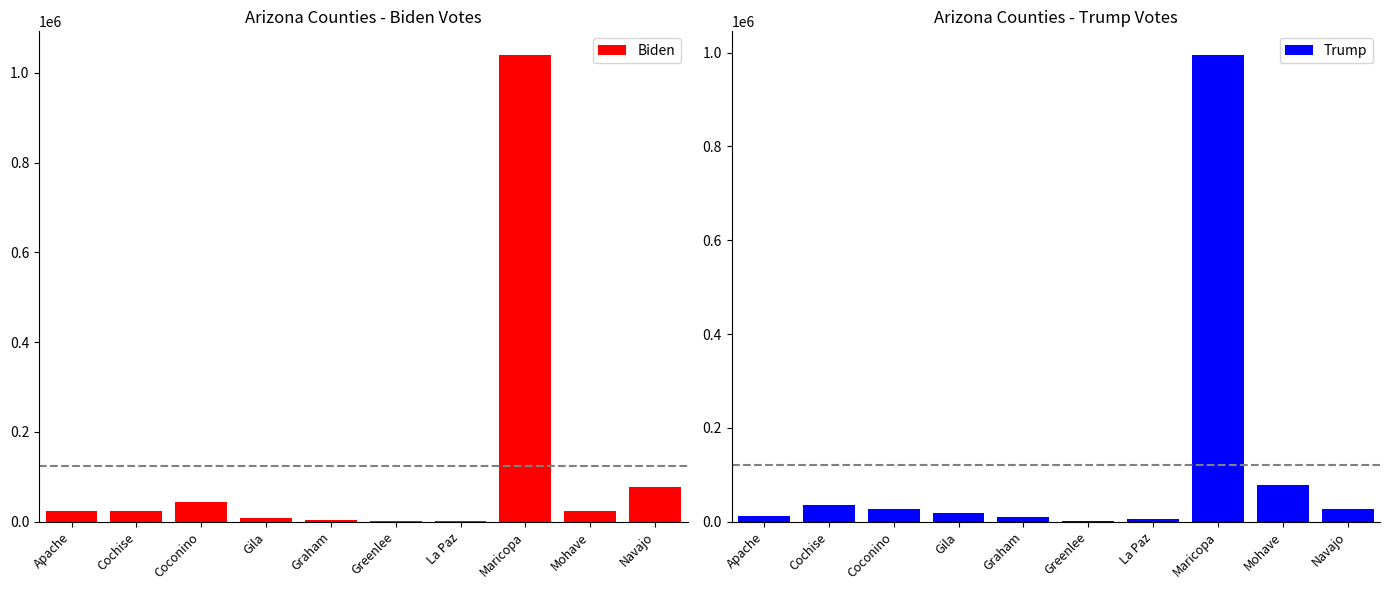

Which series changed the most between Apache and Maricopa?

Biden